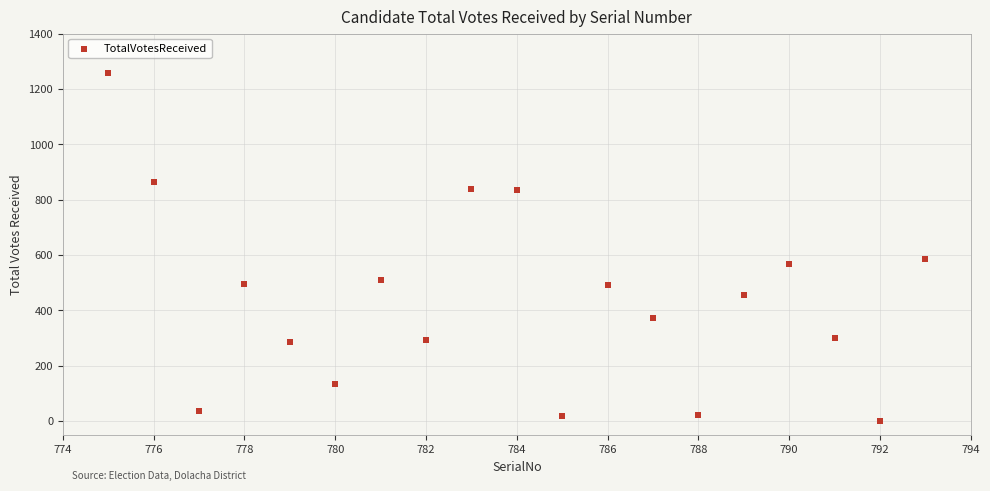

What is the range of Y values (max minus min)?

1257